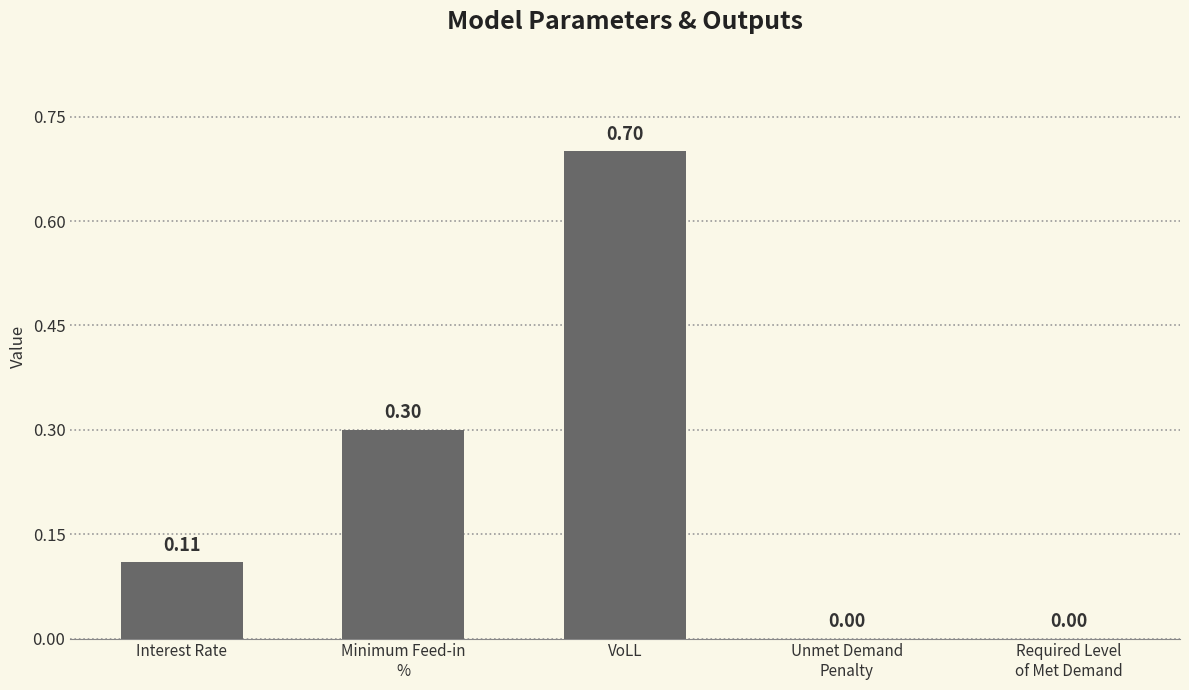

How many distinct data groups are displayed?

1